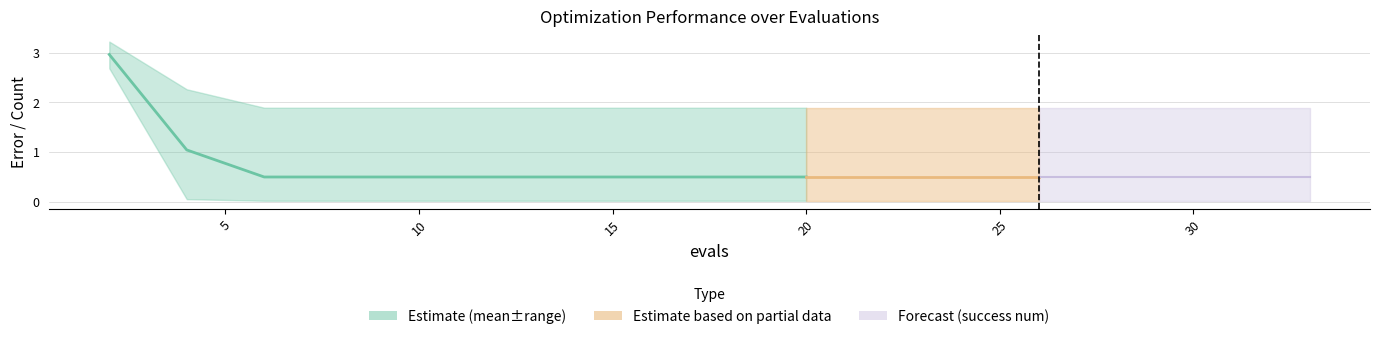

What is the sum of all values?

8.0